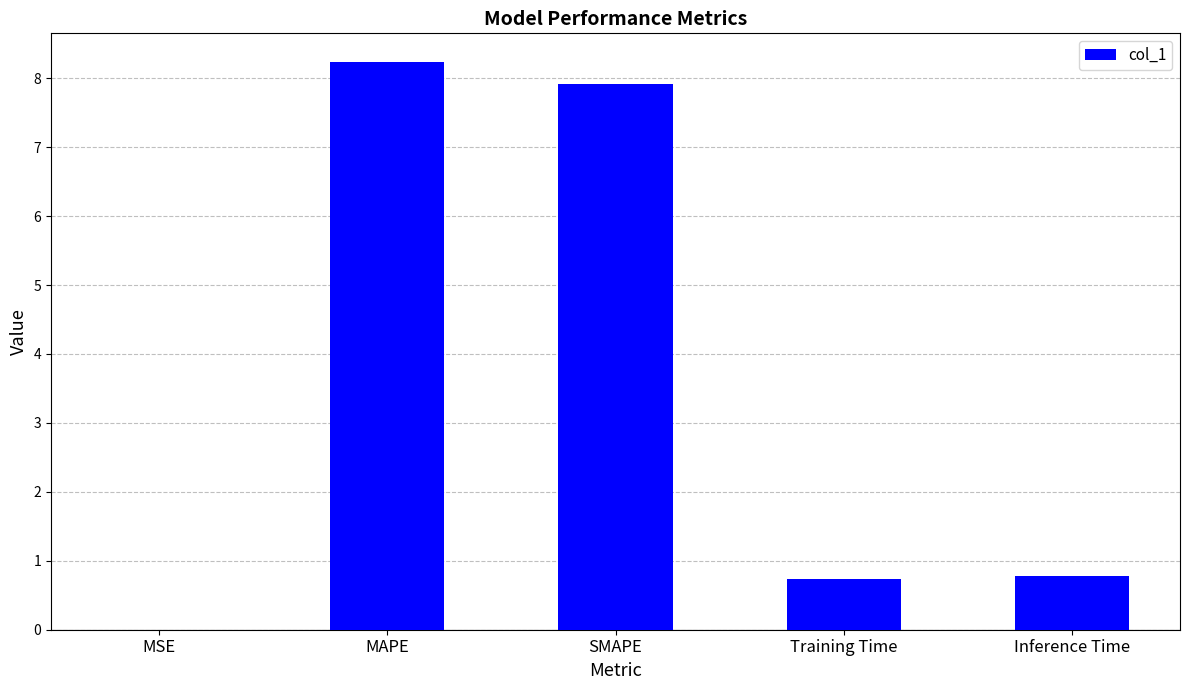

What is the sum of the values at Inference Time and Training Time?

1.5